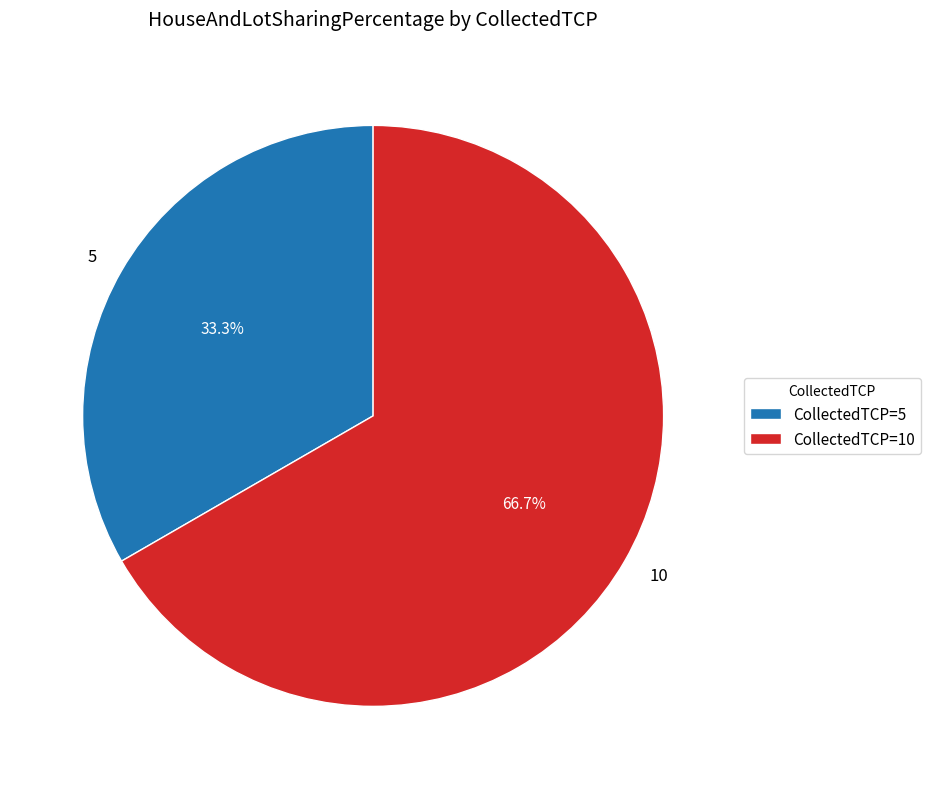

Between 10 and 5, which is larger?

10